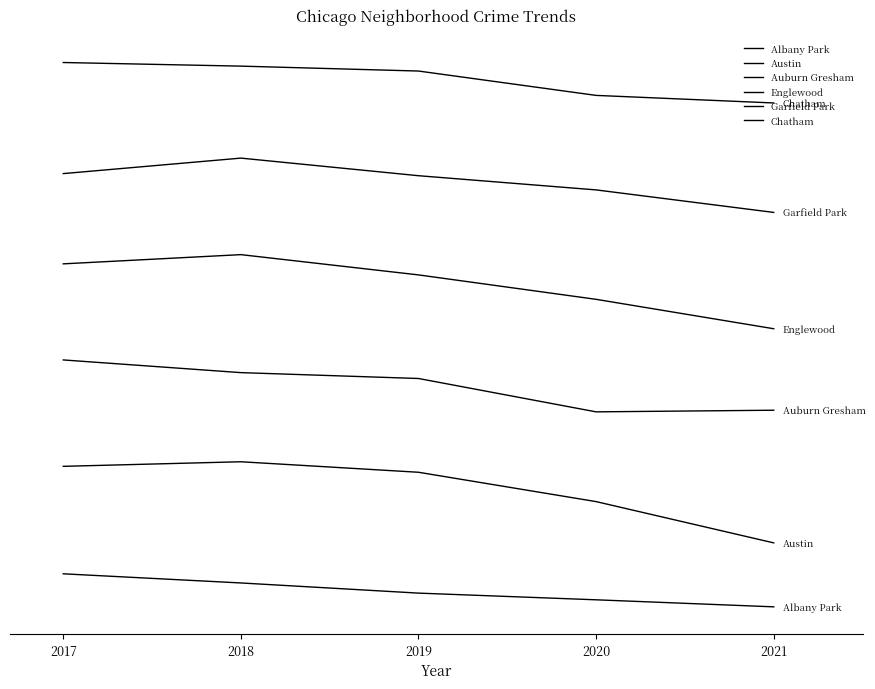

What is the sum of all Garfield Park values?

30000.0